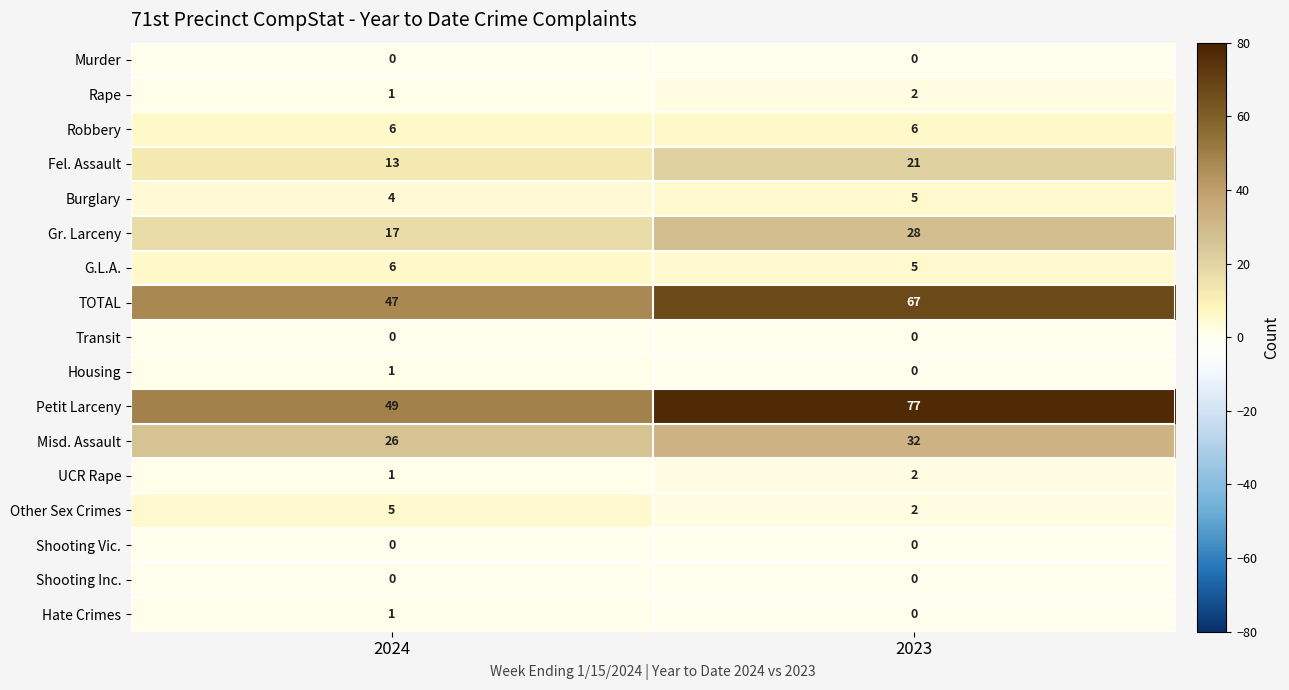

How many series are shown in this chart?

17